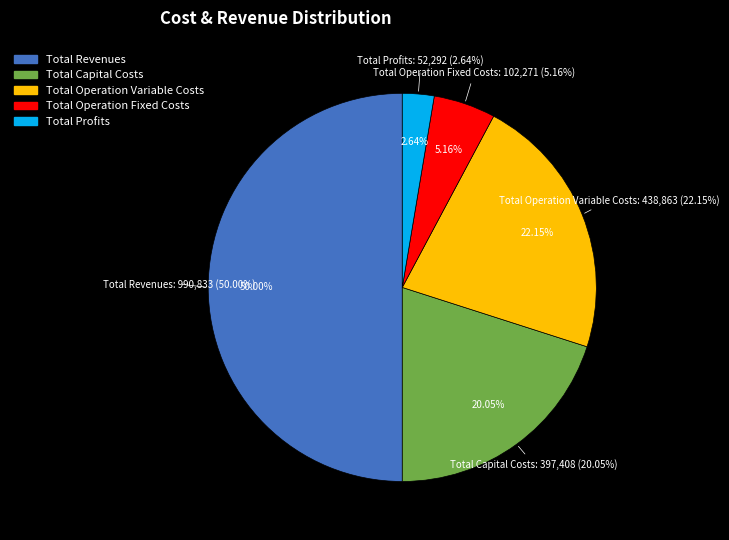

Count the number of slices in the pie.

5